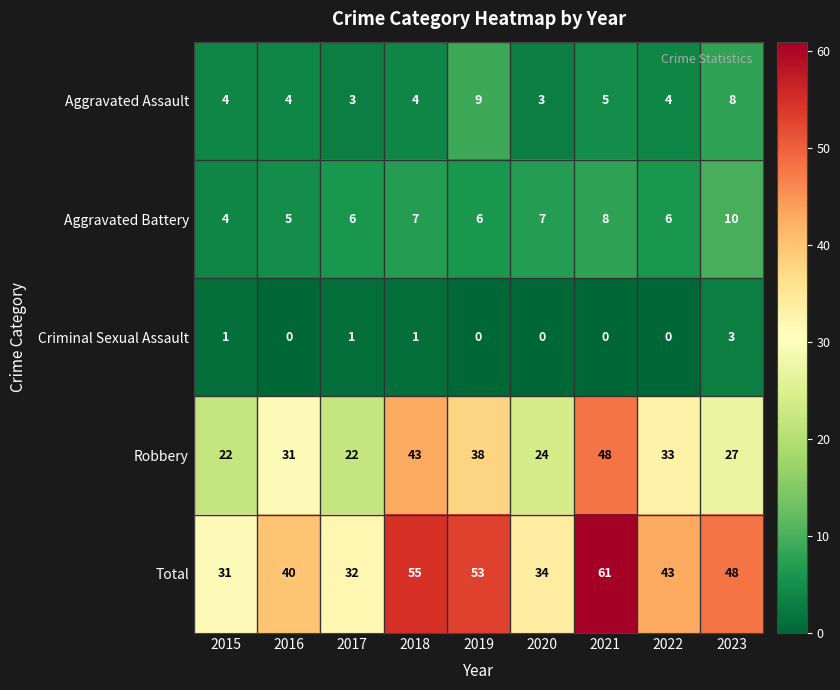

Rank the categories by Total value from highest to lowest.

2021, 2018, 2019, 2023, 2022, 2016, 2020, 2017, 2015